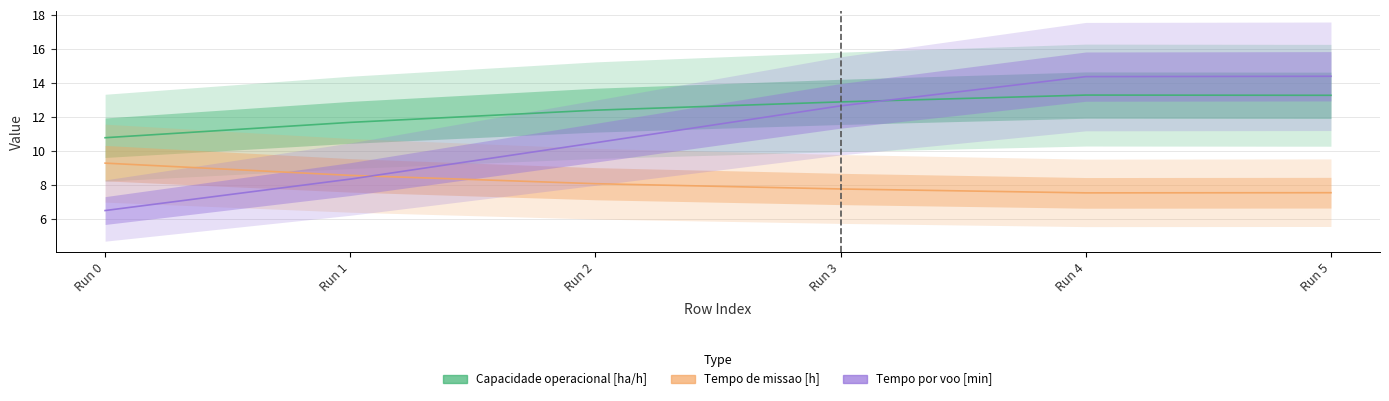

How many categories are shown in the chart?

6